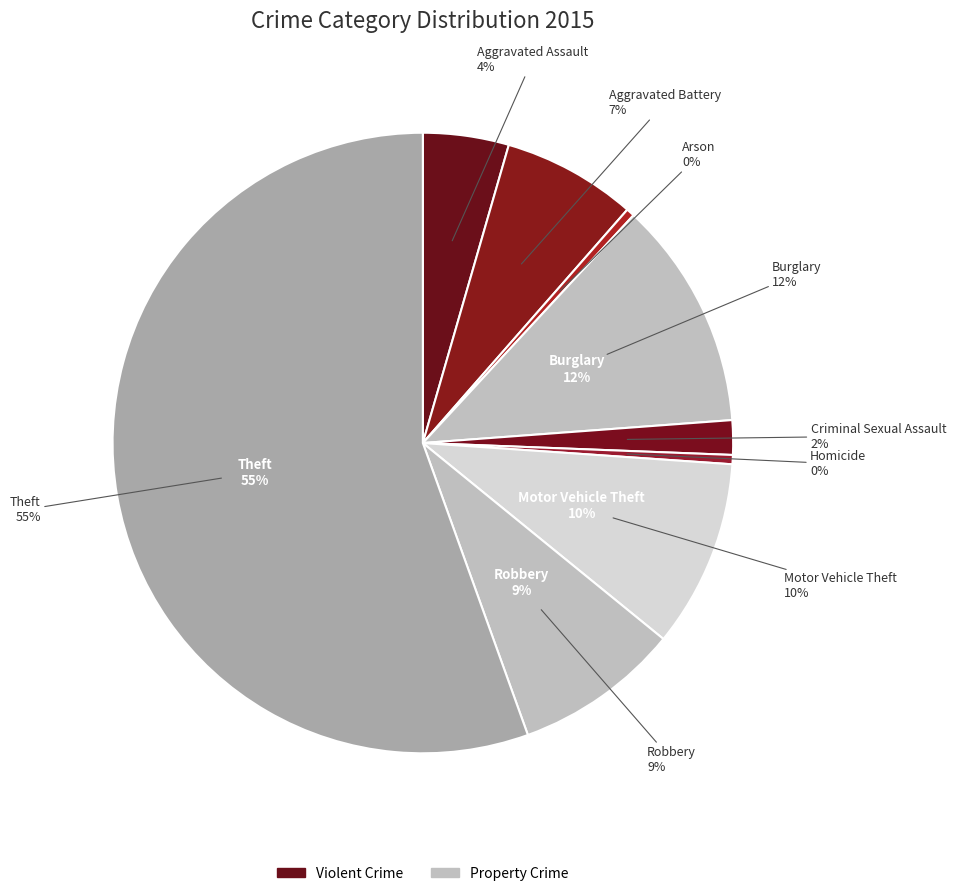

What is the smallest slice in the pie chart?

Arson